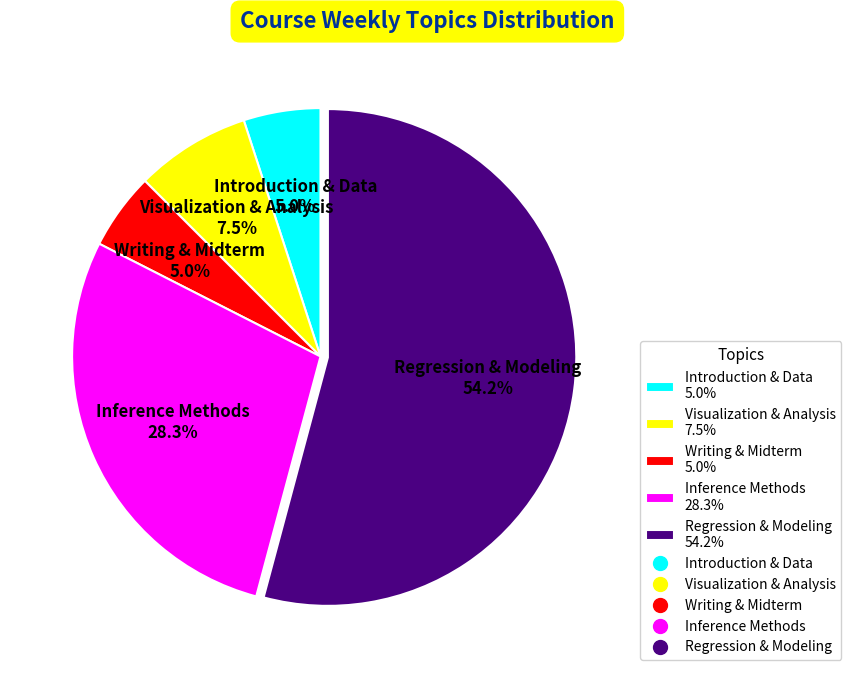

Is there a majority slice in this chart?

Yes